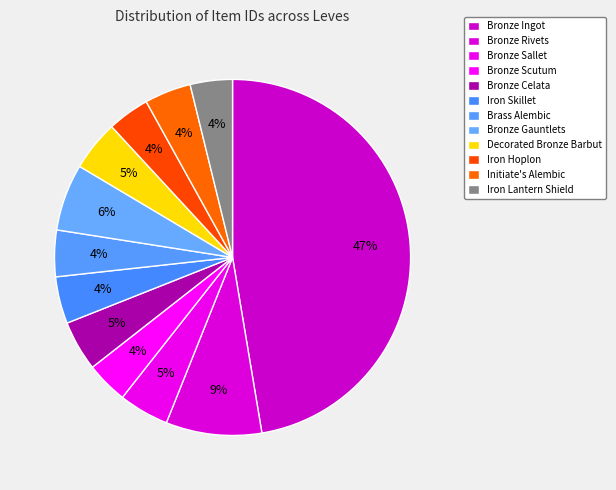

Count the number of slices in the pie.

12